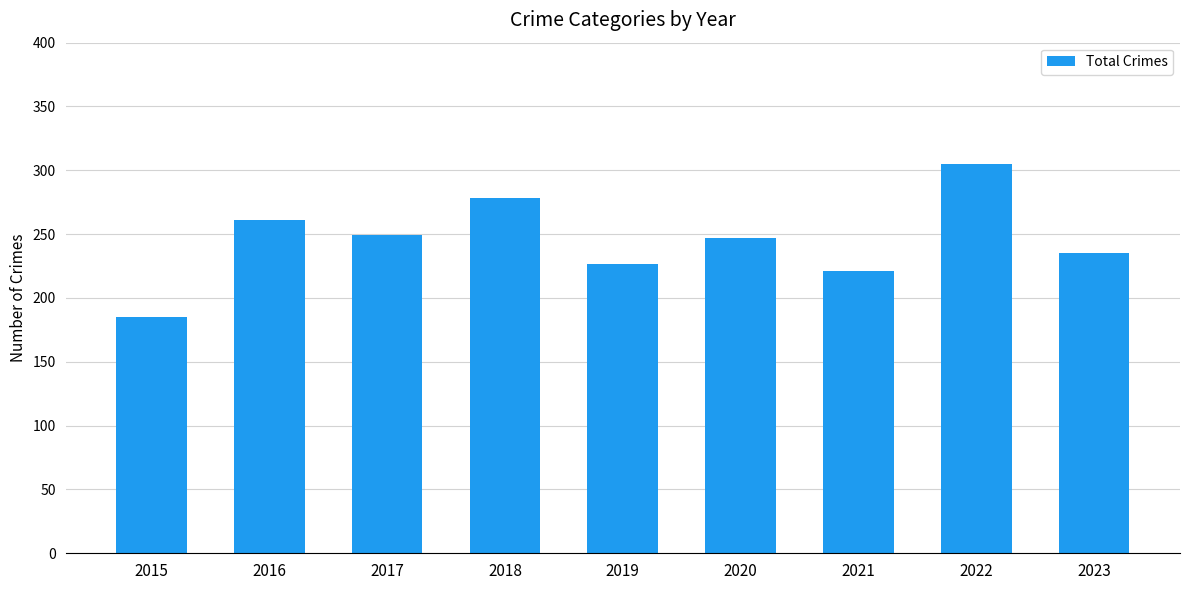

Approximately how many times larger is the value at 2017 compared to 2016?

1.0